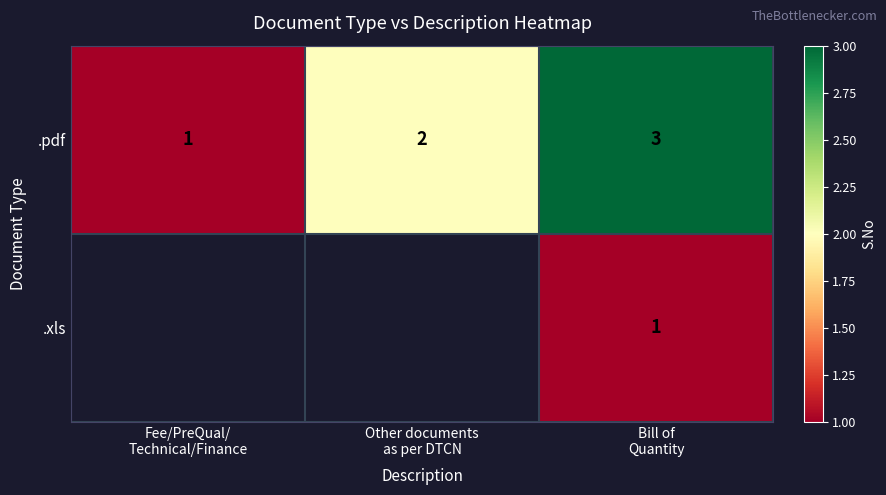

Between Fee/PreQual/
Technical/Finance and Other documents
as per DTCN, which is larger?

Other documents
as per DTCN